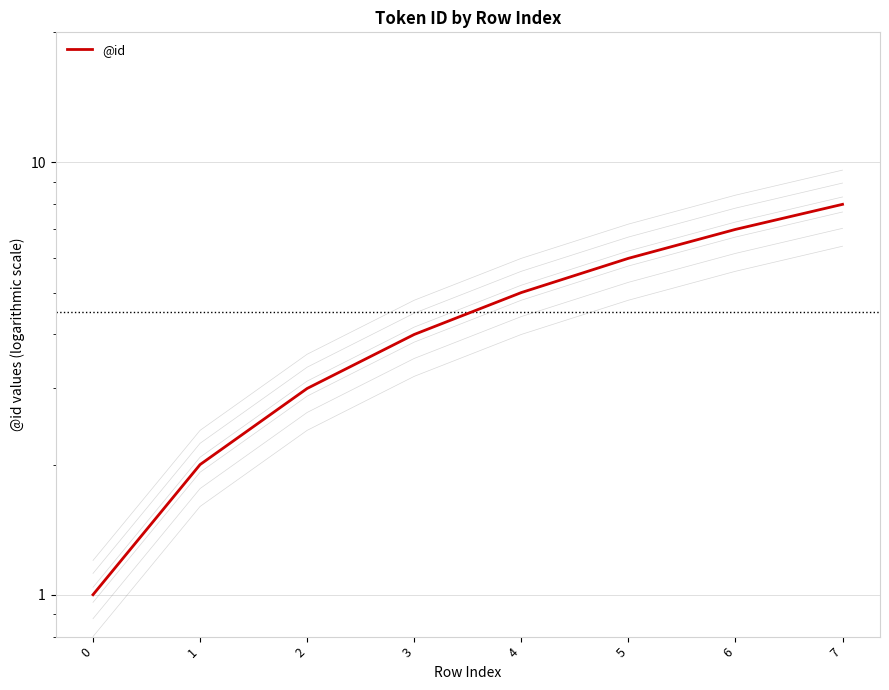

What is the sum of the values at 0 and 6?

8